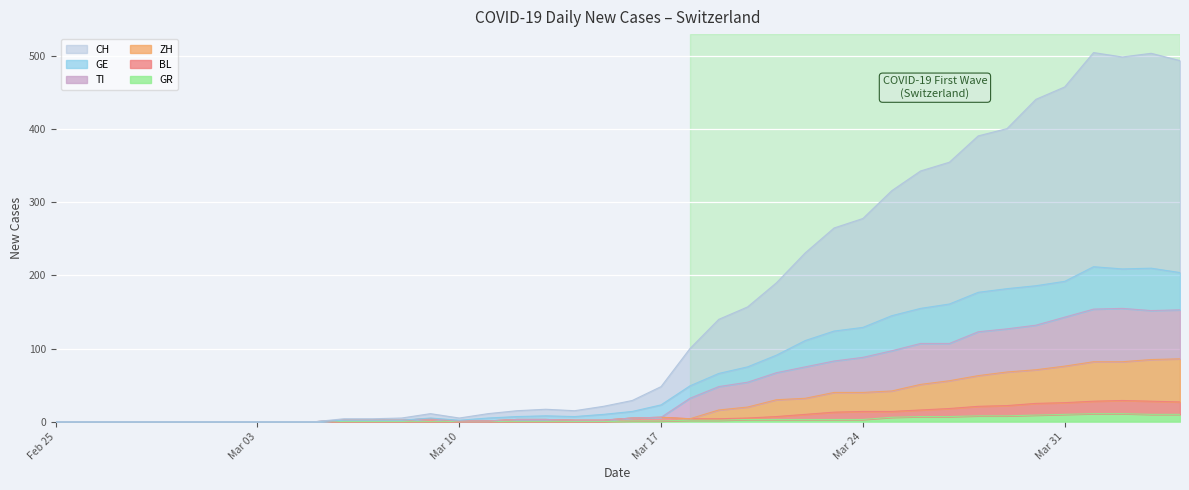

Which series has the largest total across all categories?

CH